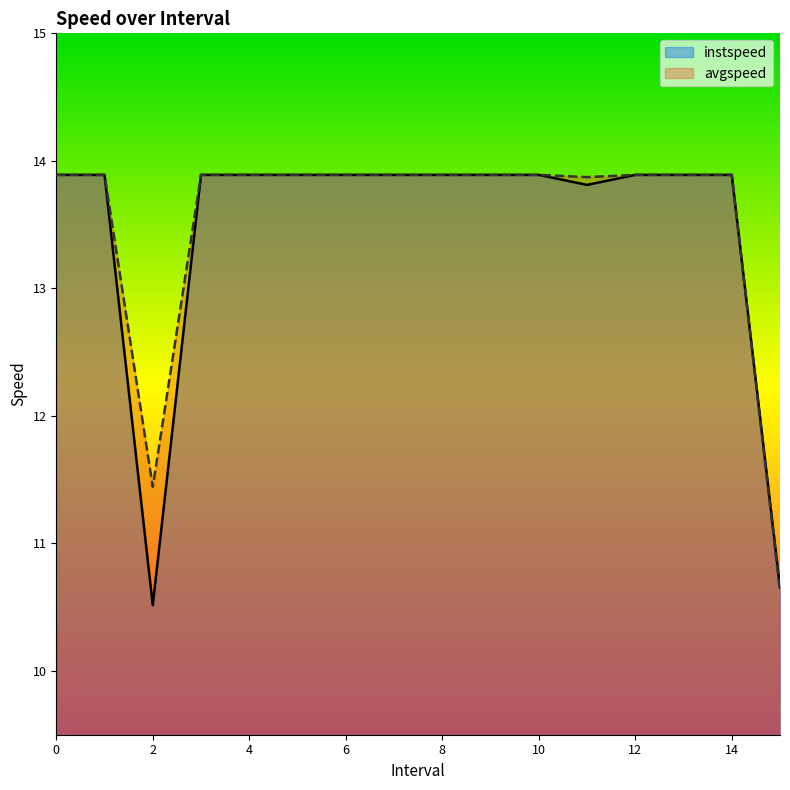

Between 4 and 5, which series saw the biggest shift?

instspeed